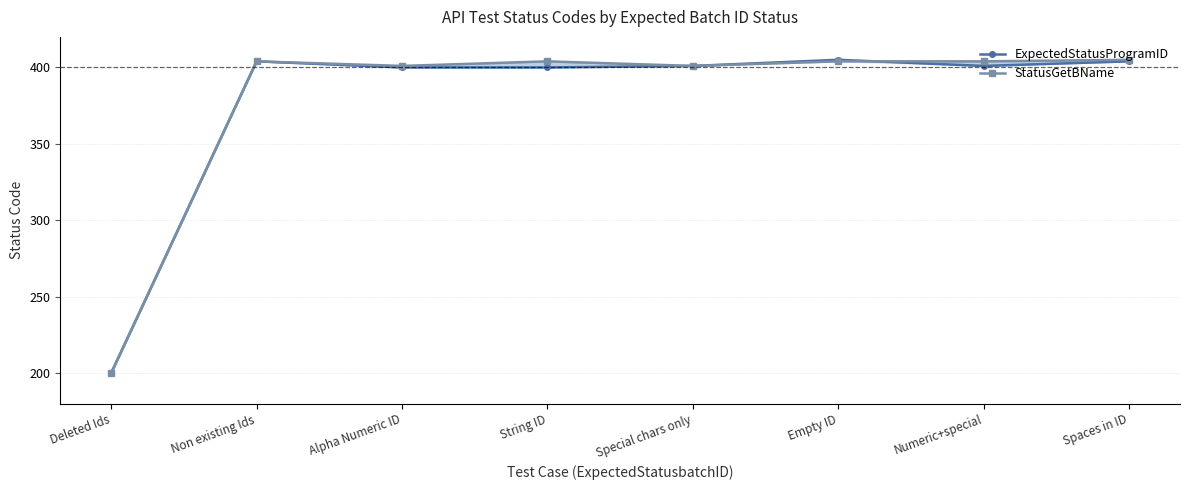

What is the difference between the second highest and second lowest values in the StatusGetBName series?

3